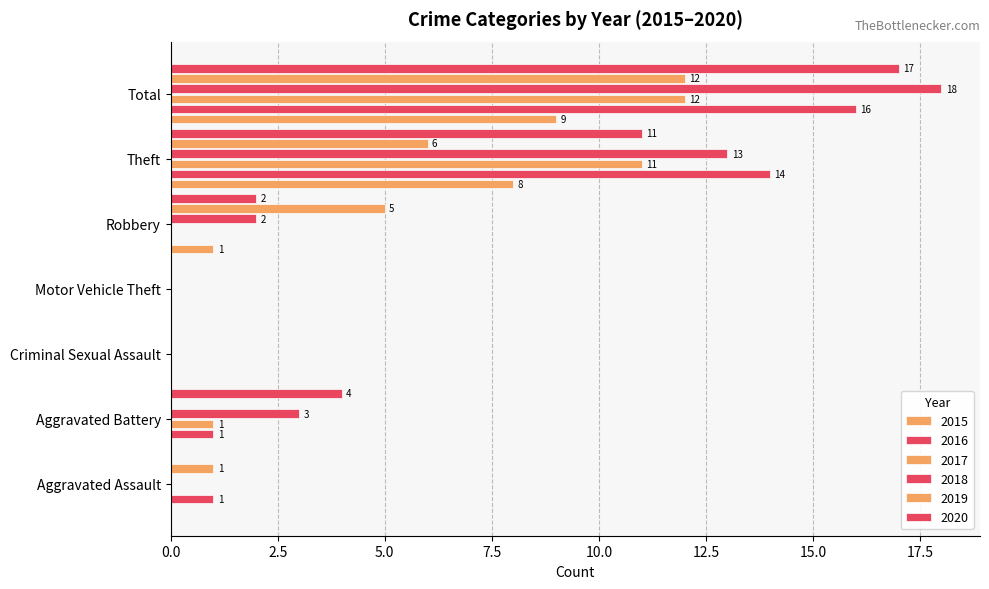

How many series are shown in this chart?

6